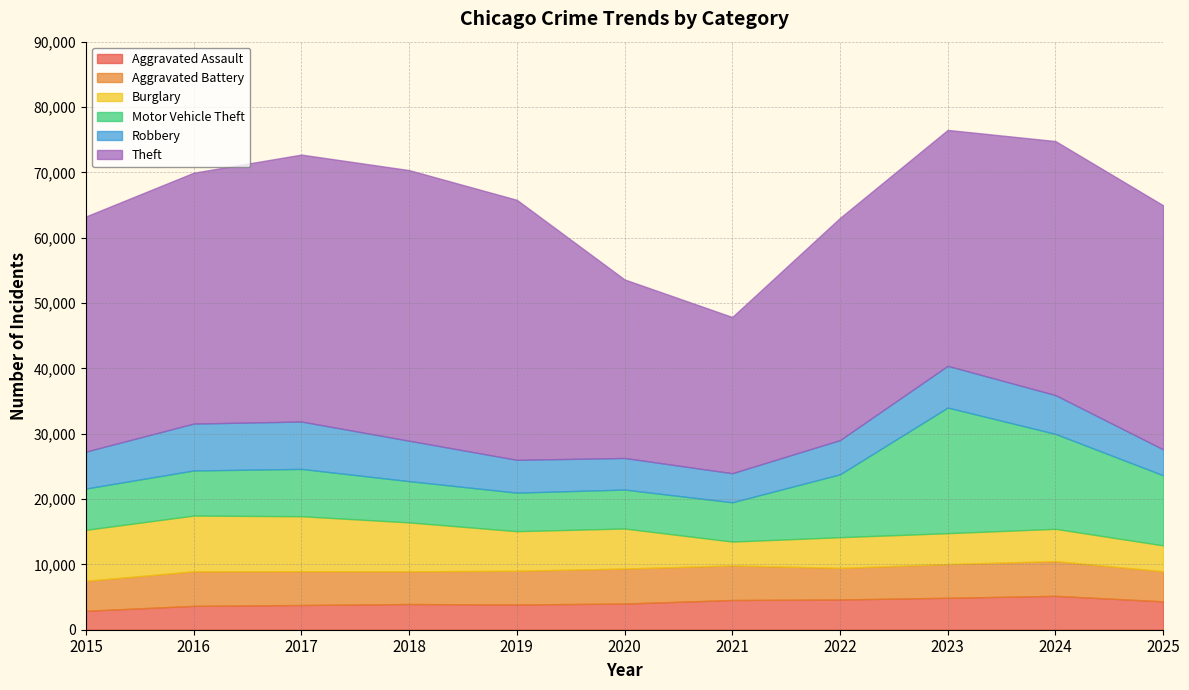

At which category is the sum across all series the highest?

2023